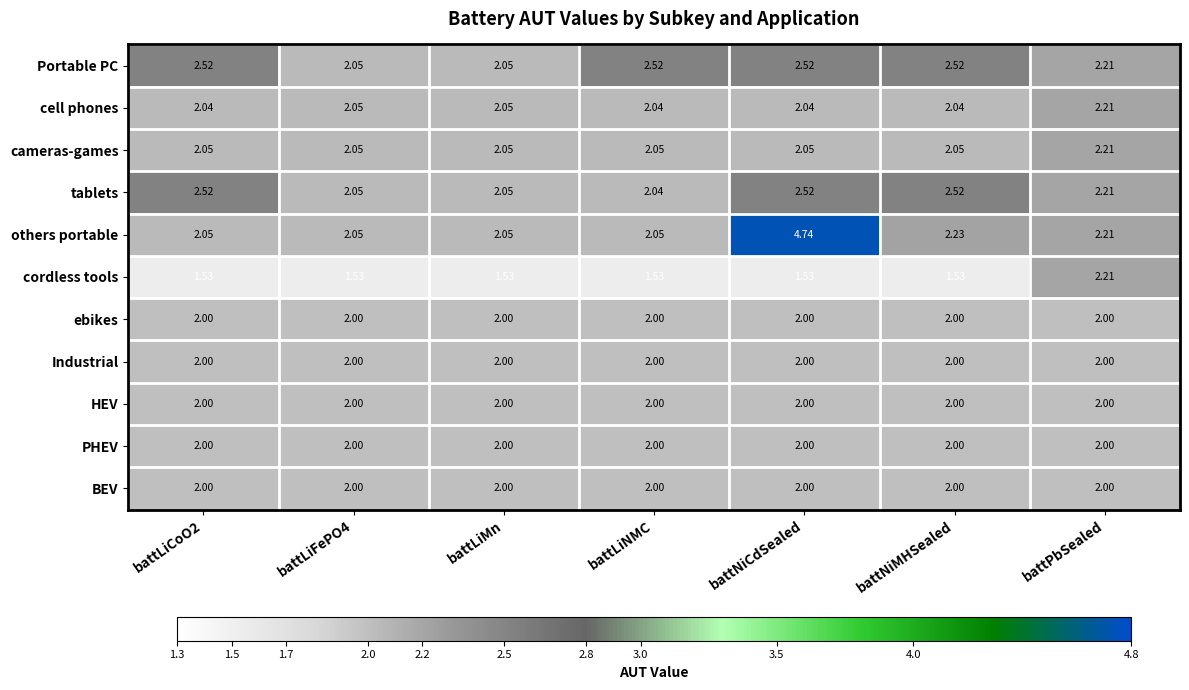

Where is others portable nearest to the value 3?

battNiMHSealed